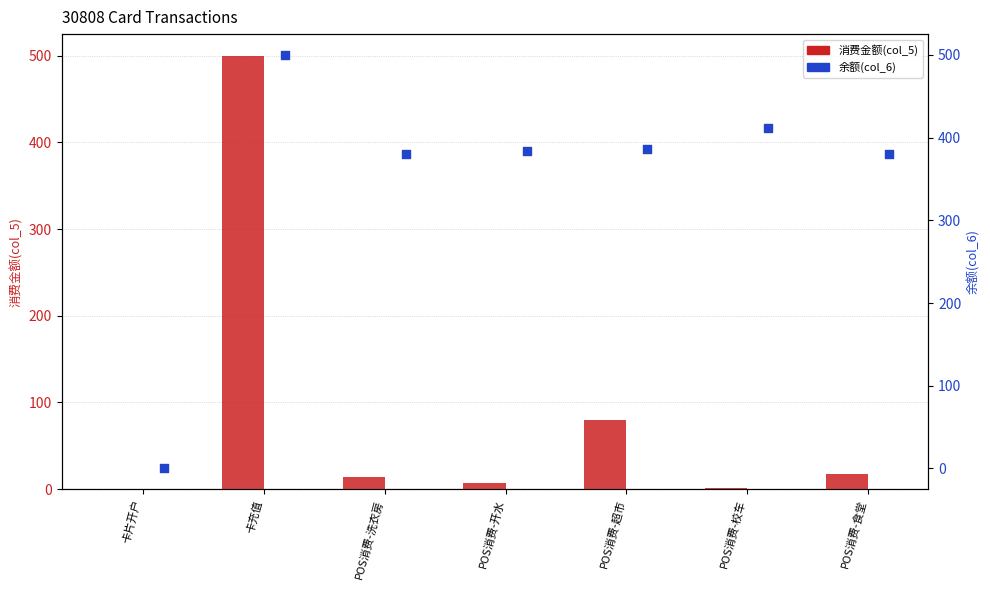

Which series has the largest Y range (max minus min)?

消费金额(col_5)